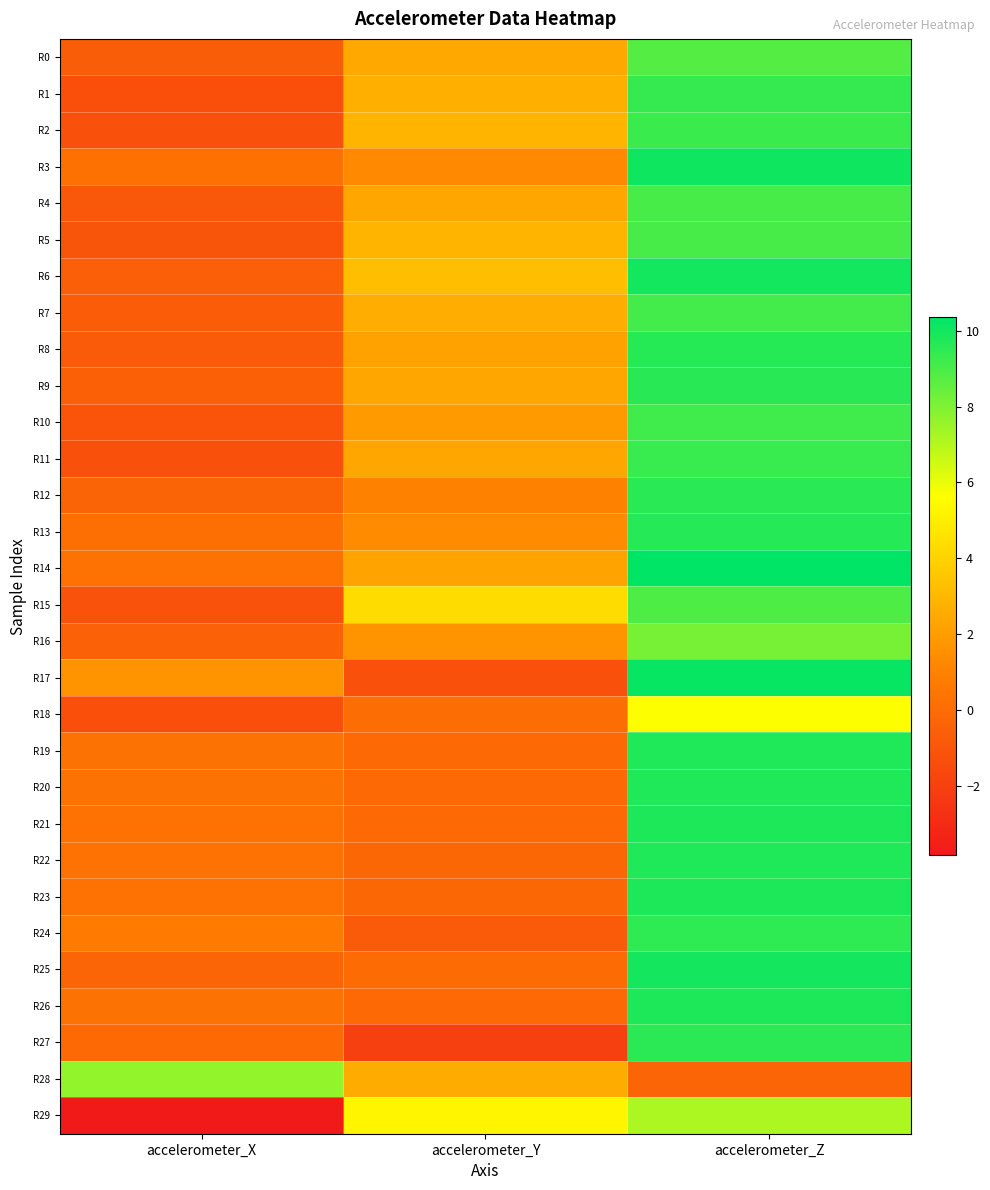

Which series has the largest range (max minus min)?

R27